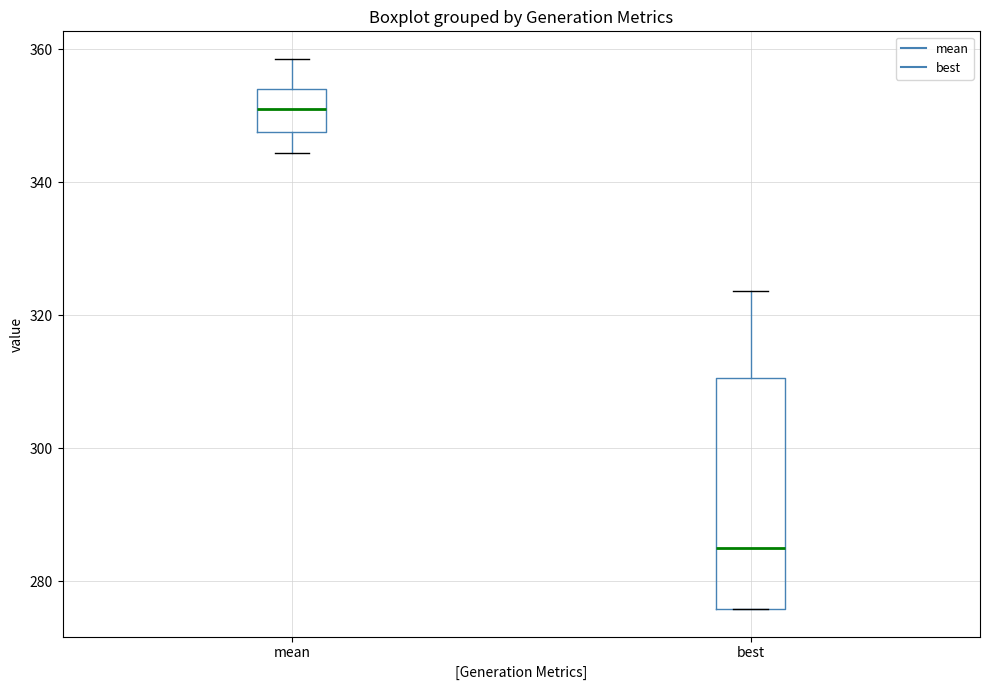

Where is the lower edge of the box for best on the y-axis? The values are not printed on the chart, so give them approximately, as read against the axis.

276